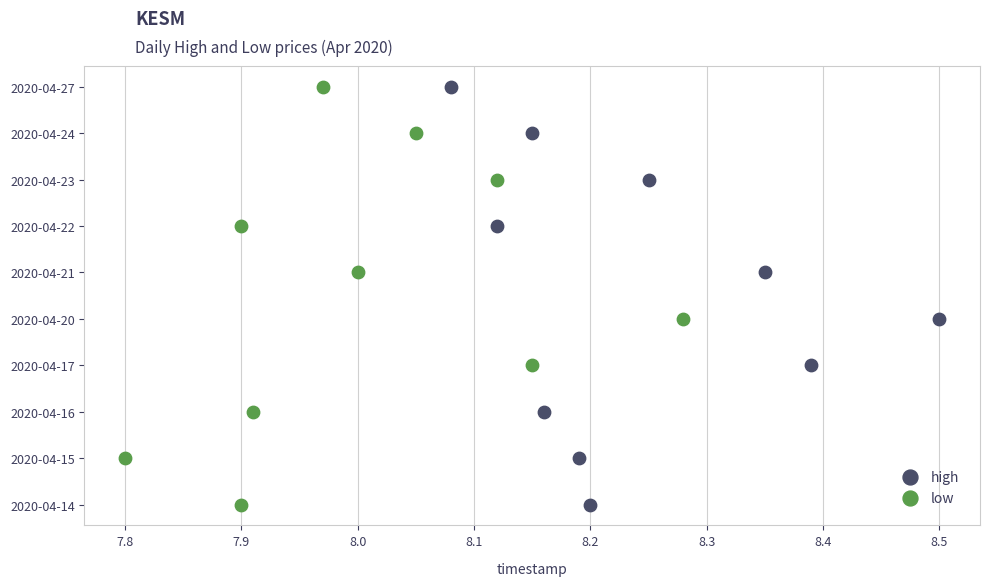

What are all the series names shown in the legend?

high, low